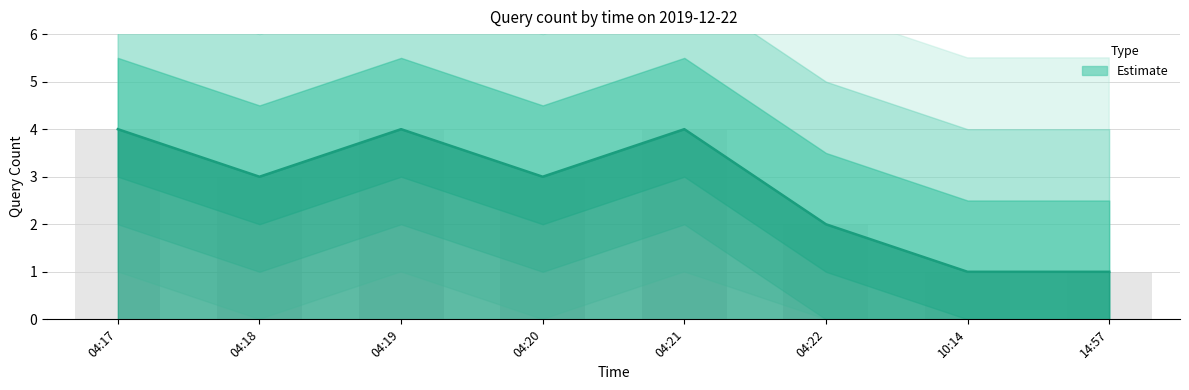

Is it true that the value at 04:22 is 3?

False